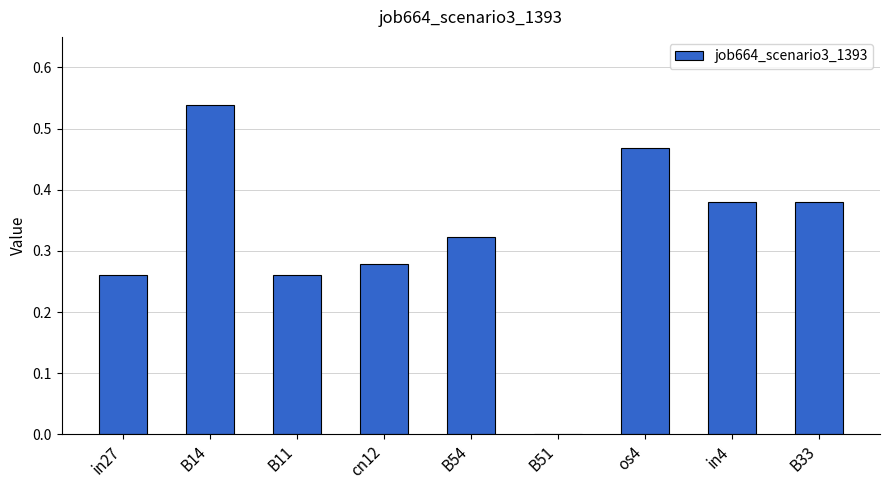

Between B33 and in27, which is larger?

B33